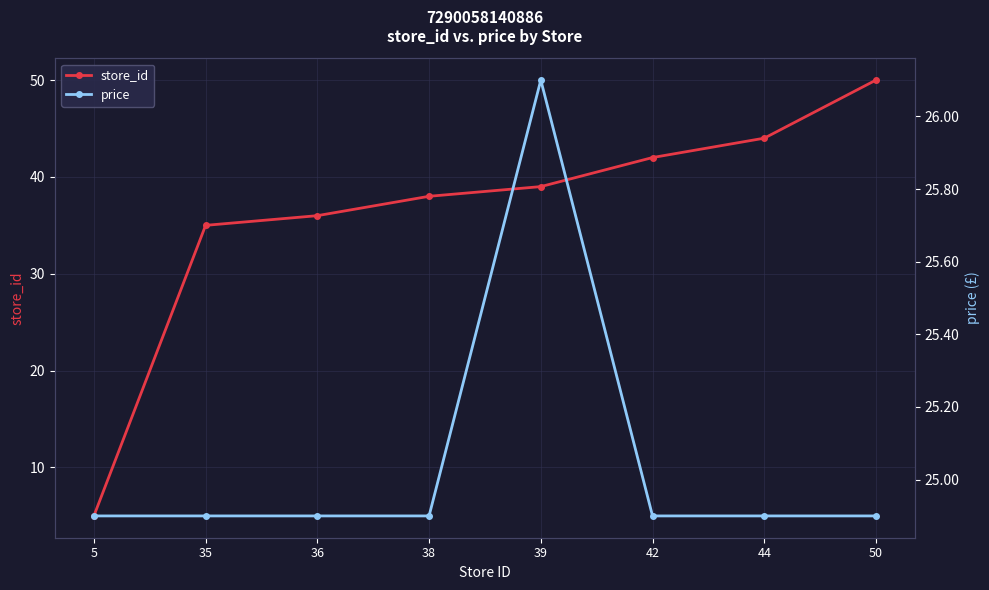

Which series has the largest total across all categories?

store_id